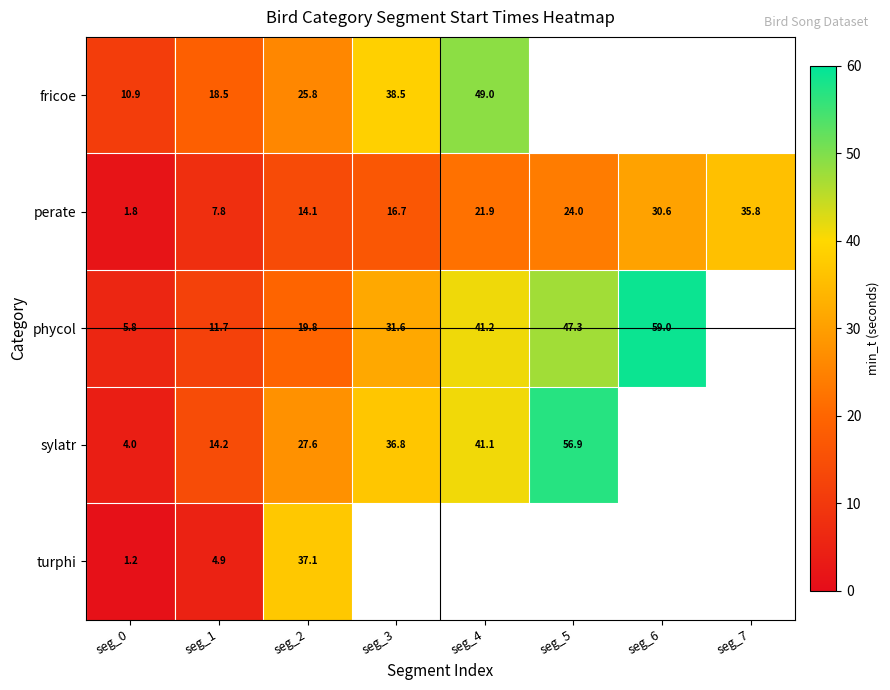

Is the value of sylatr at seg_5 greater than the value of turphi at seg_2?

Yes